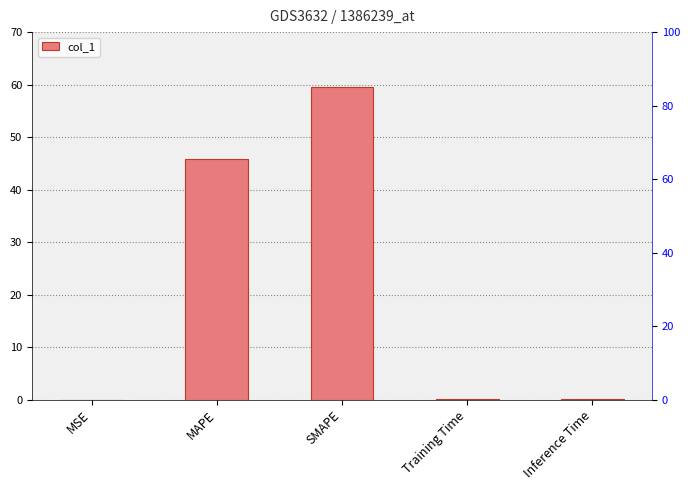

Count the number of data series in this chart.

1